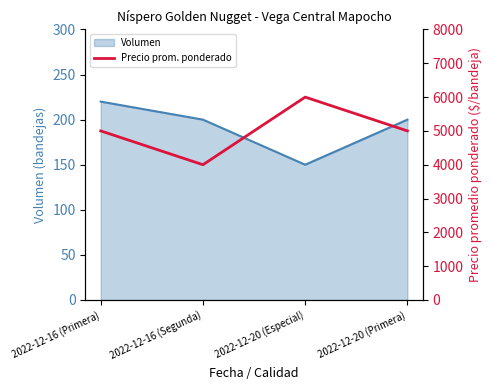

What is the maximum value for Volumen?

220